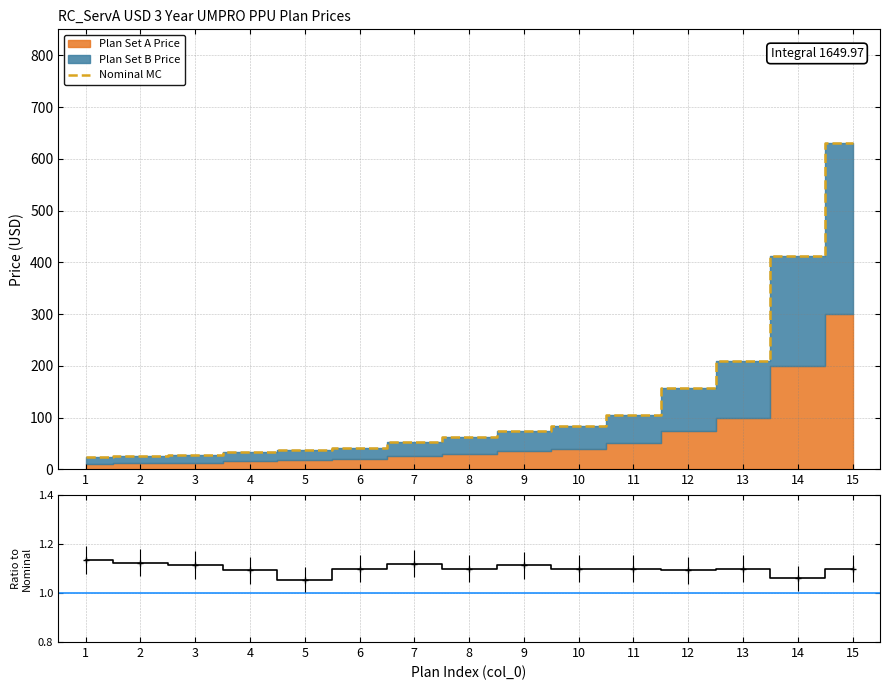

Which category has the lowest value in the Nominal MC series?

1